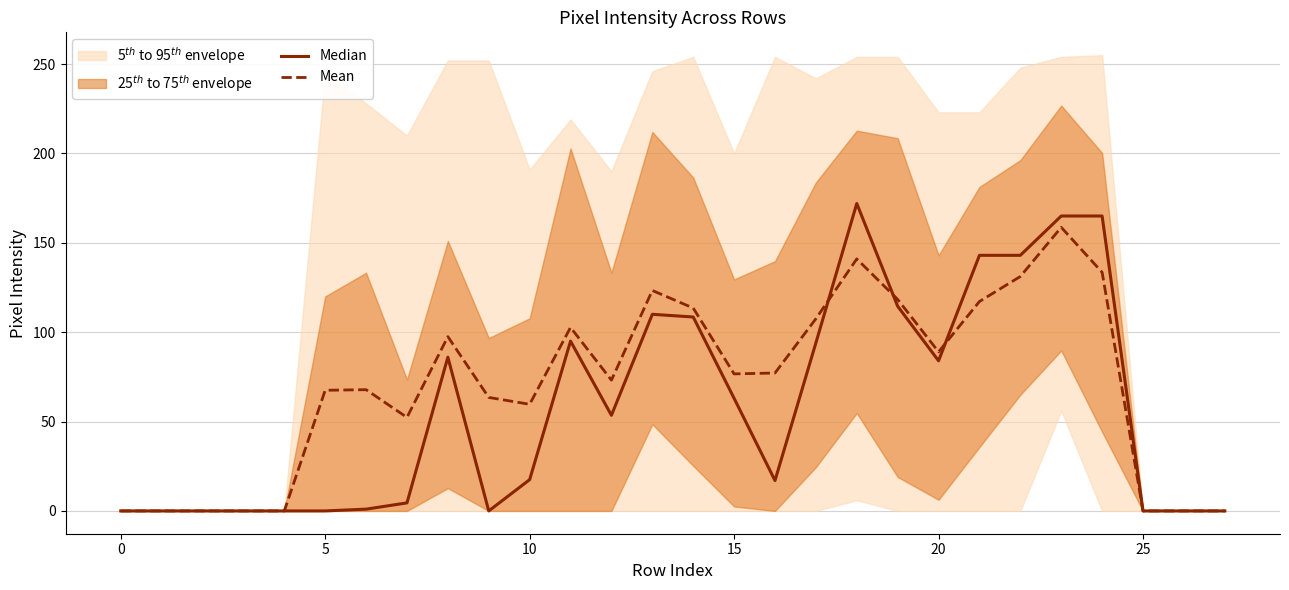

After their last crossing, which series has the higher values: Mean or Median?

Median